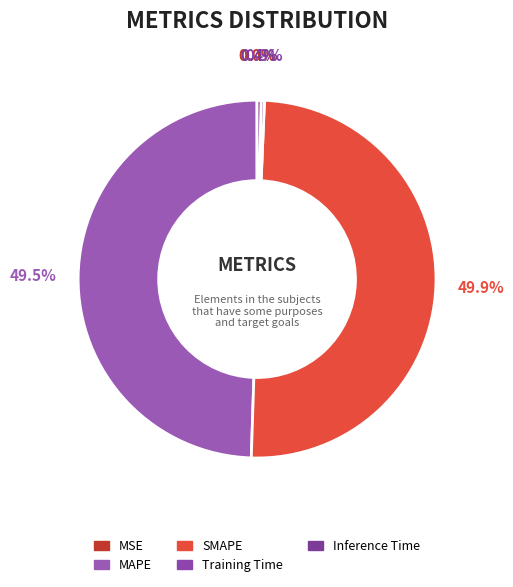

True or false: Inference Time accounts for 1% of the total.

False